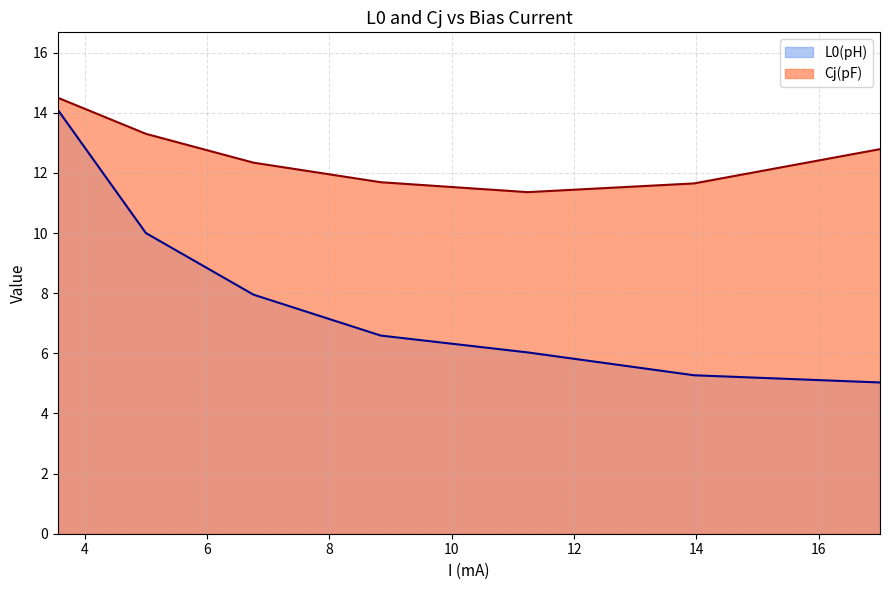

What is the difference between the maximum and second lowest values in the Cj(pF) series?

2.8